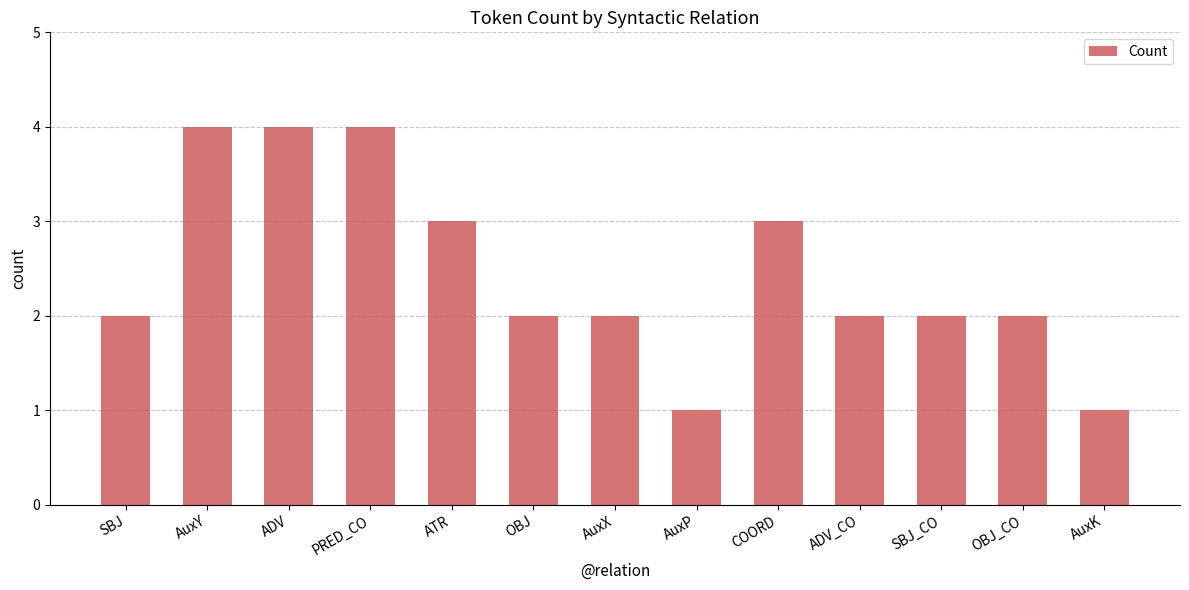

What is the difference between the values at AuxX and COORD?

1